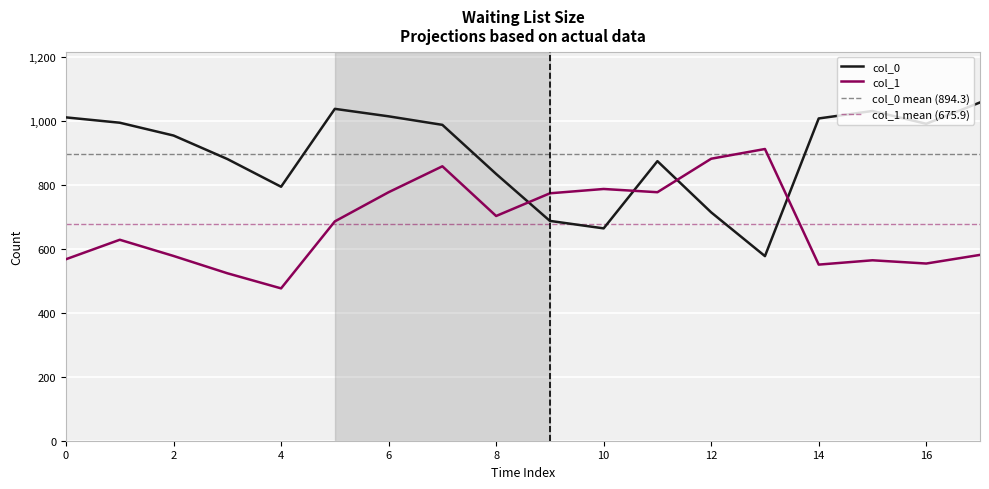

The col_0 series shows 319.4 at 16. True or false?

False